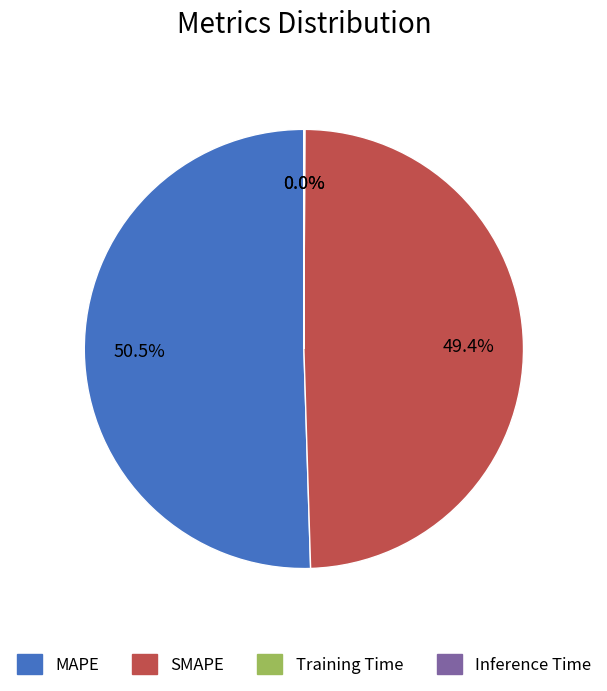

What is the largest slice in the pie chart?

MAPE